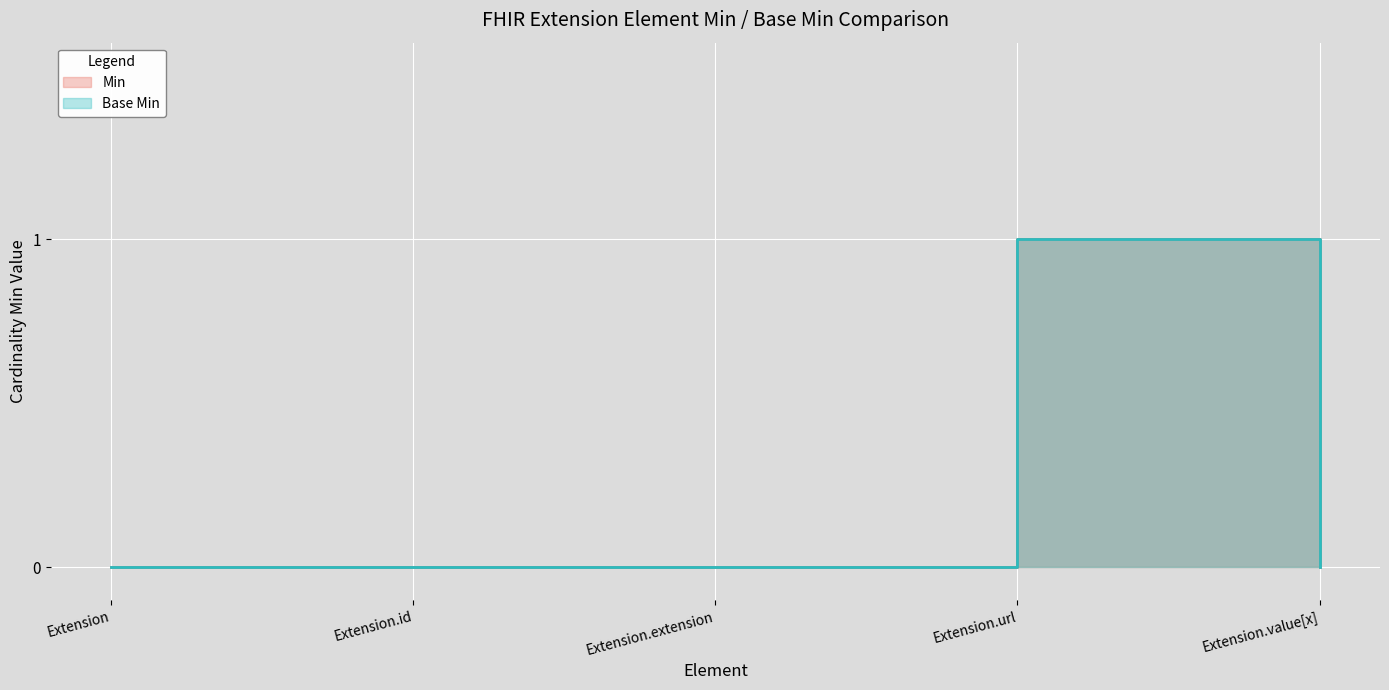

Is it true that Base Min equals -1 at Extension.extension?

False